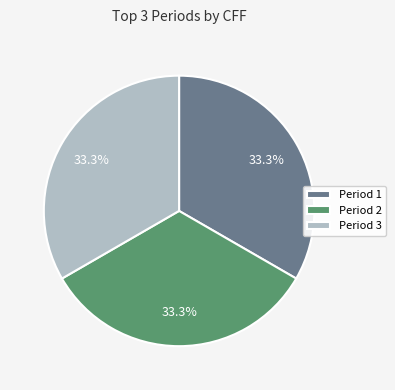

Is there a majority slice in this chart?

No